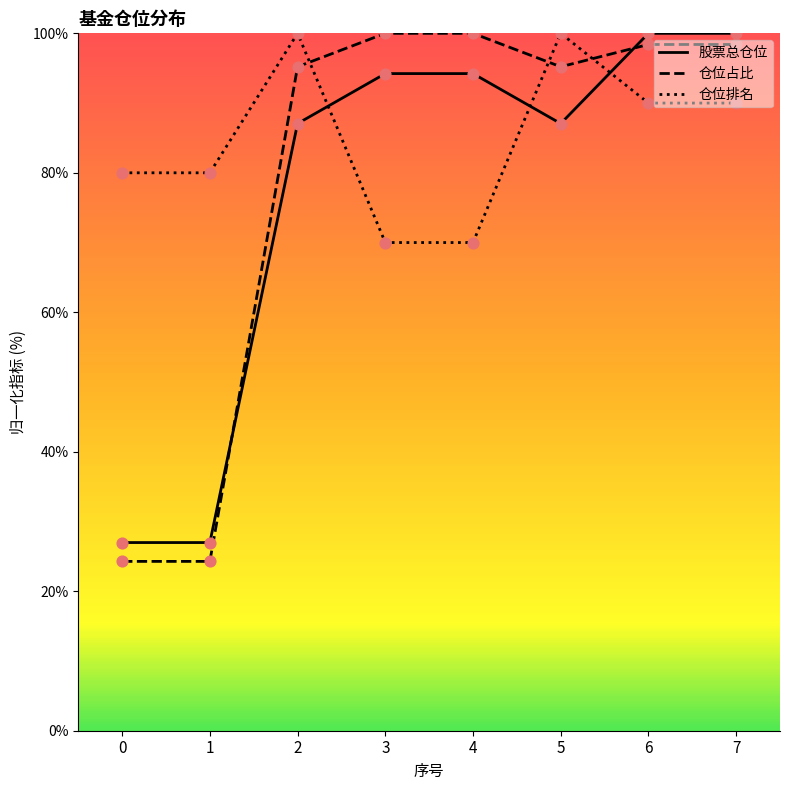

Is the value of 仓位占比 at 7 greater than the value of 股票总仓位 at 4?

Yes